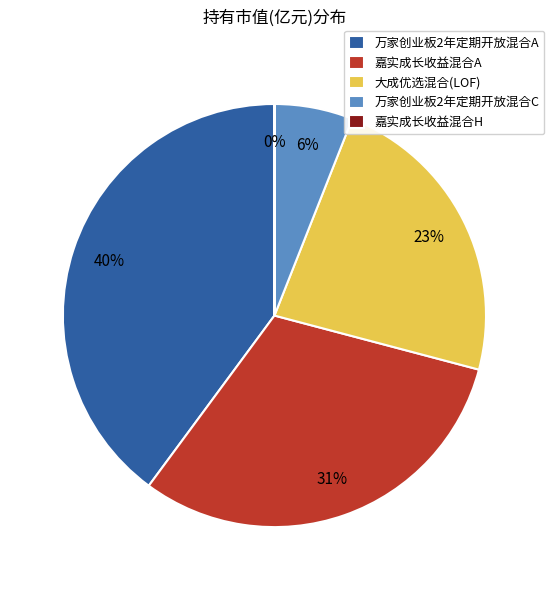

Is it true that 嘉实成长收益混合A is 31% of the pie?

True